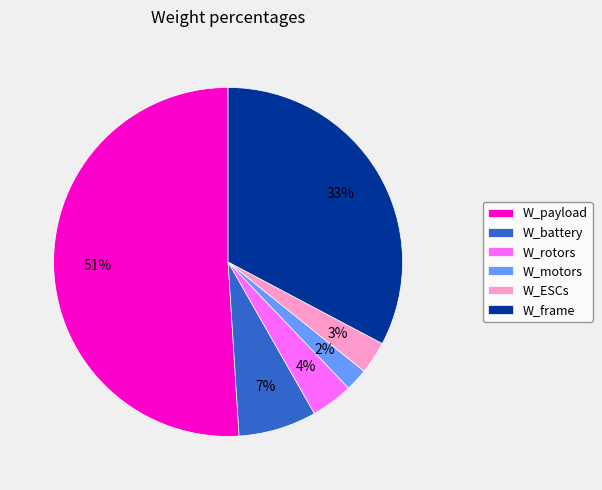

True or false: W_ESCs accounts for 16% of the total.

False